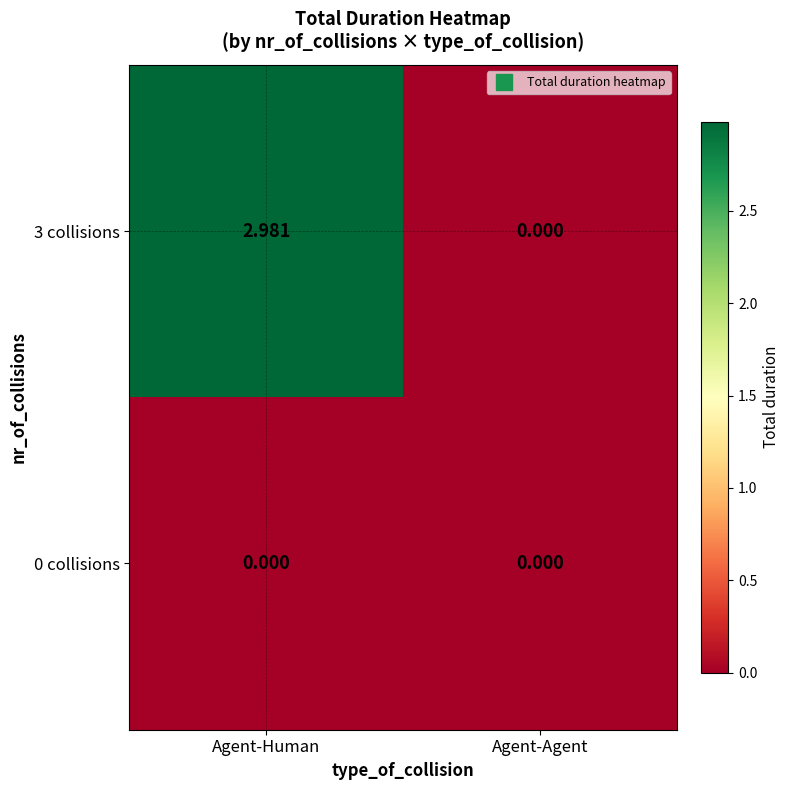

Which category has the highest value across all series?

Agent-Human